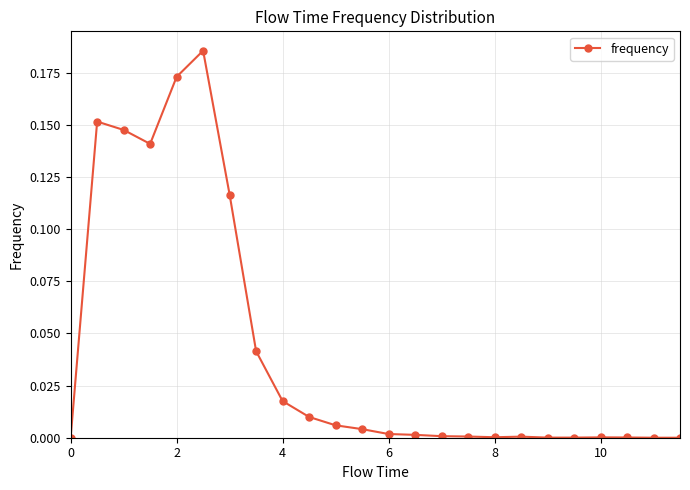

Does the chart have visible grid lines?

Yes